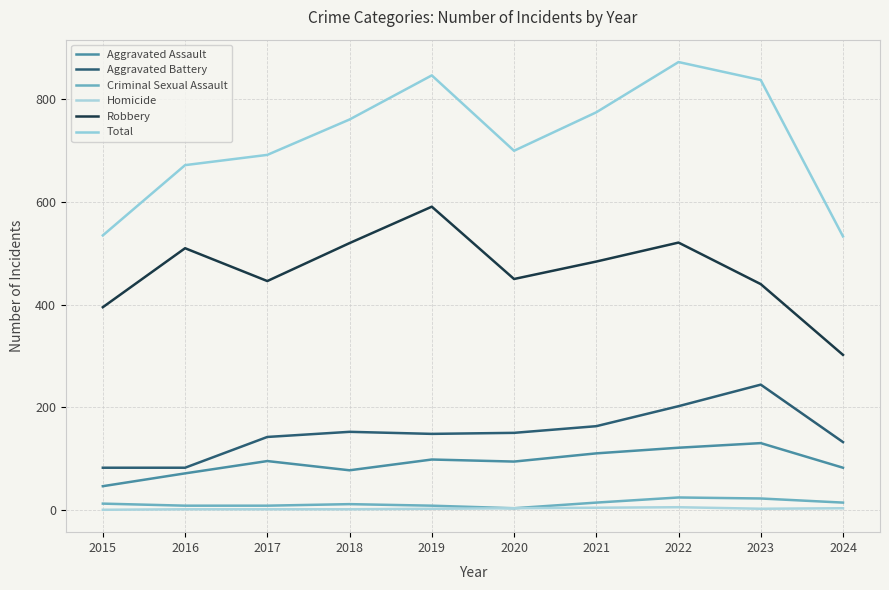

Which label corresponds to the smallest value in the chart?

2015